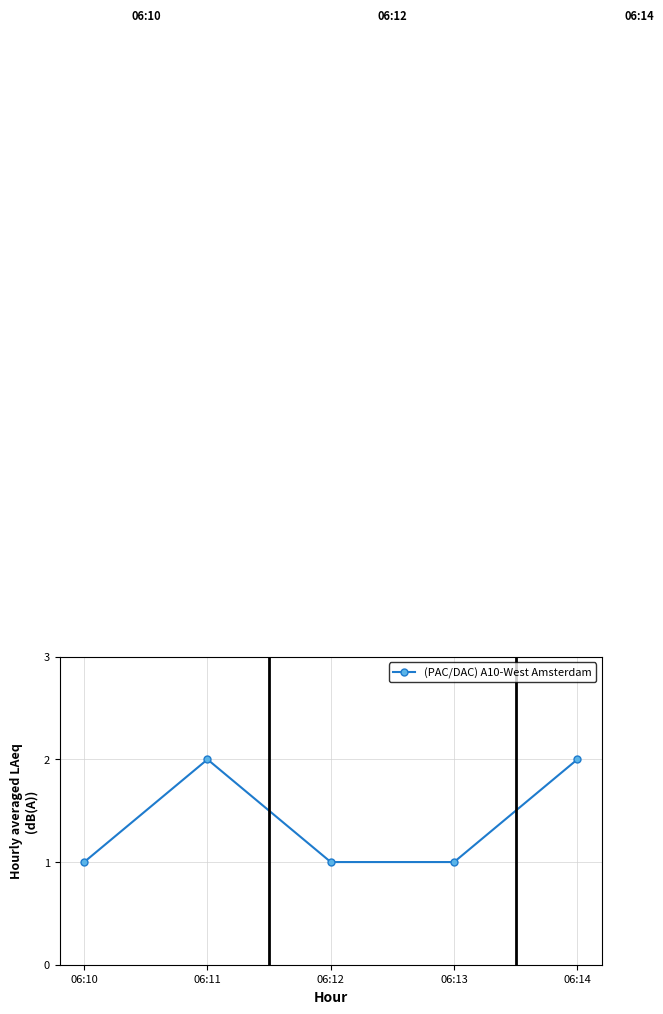

What is the value of the 5th point from the left?

2